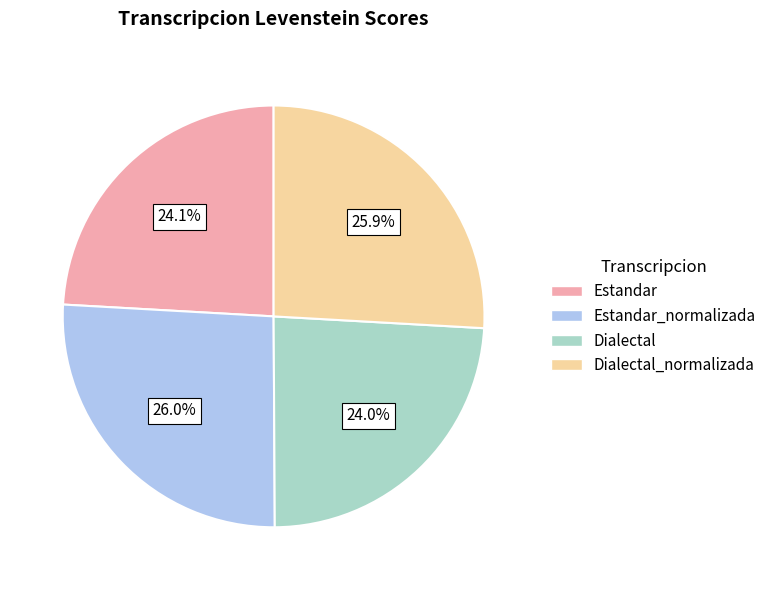

Is there any slice that represents more than half of the pie?

No